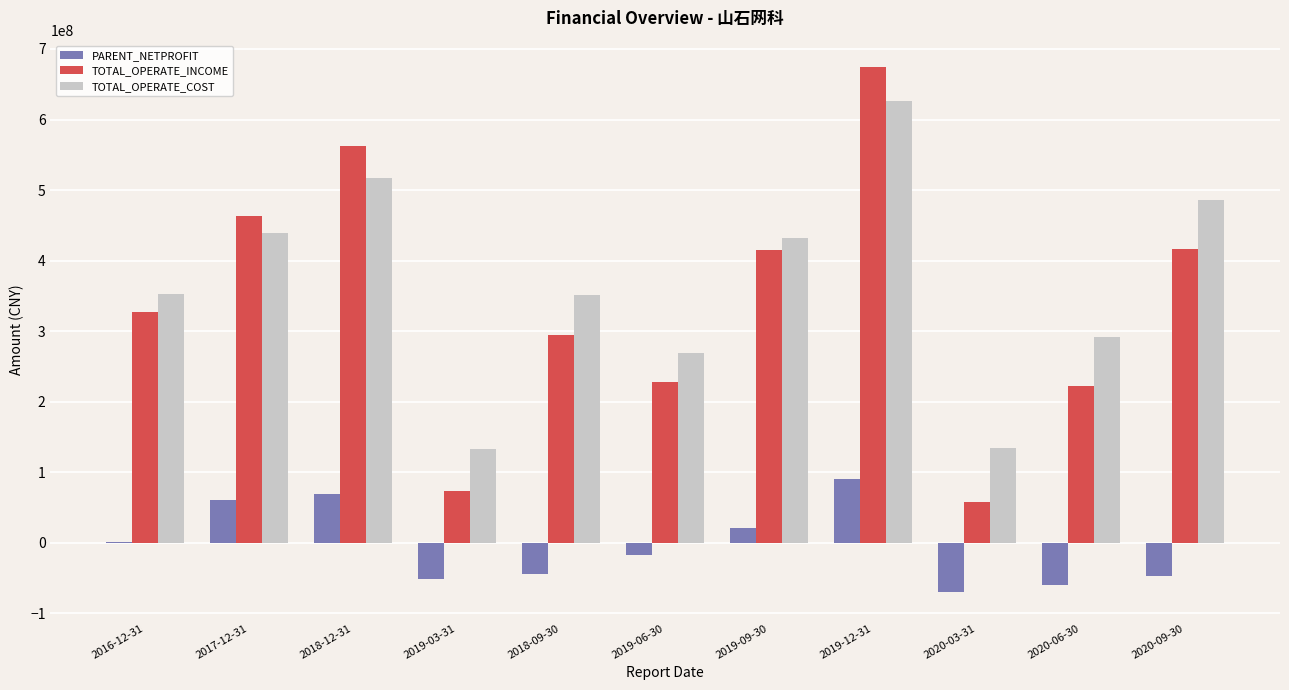

The value of TOTAL_OPERATE_INCOME at 2019-03-31 is 73561741.1. True or false?

True